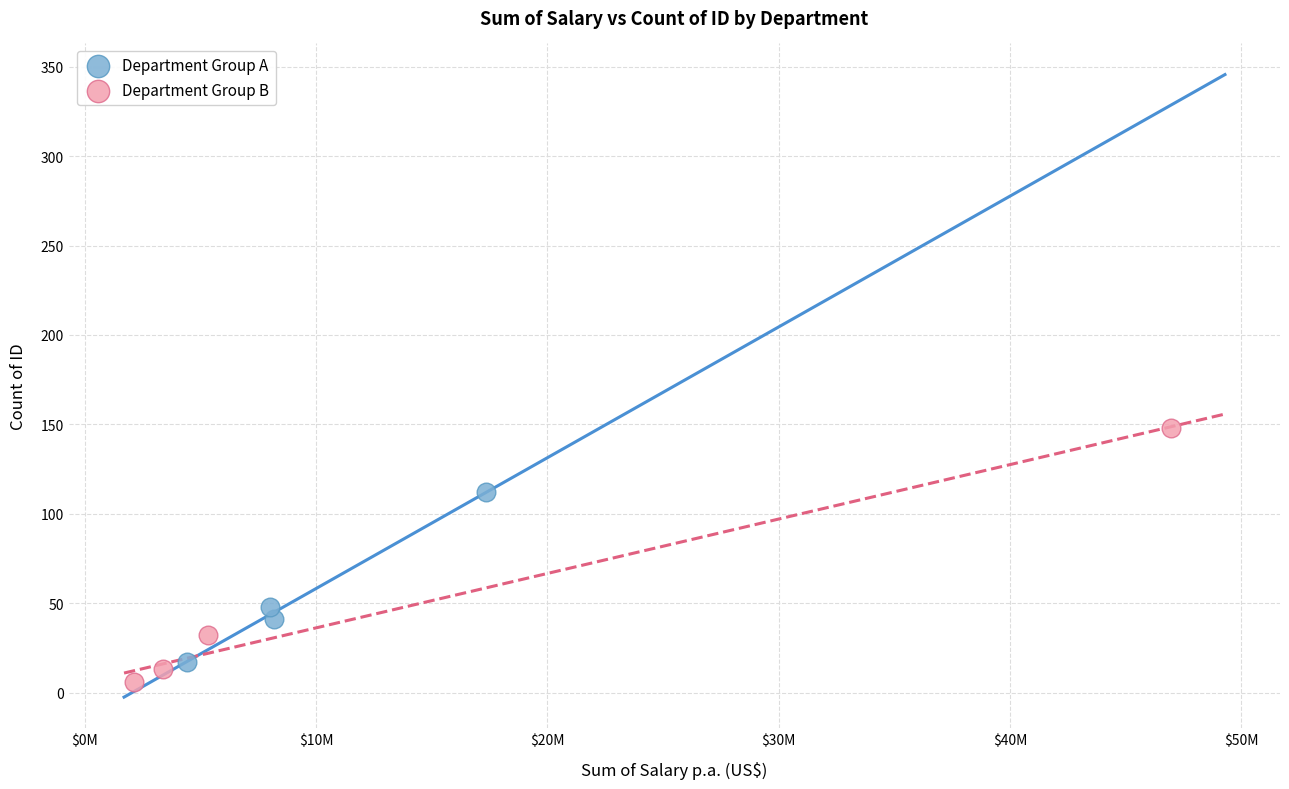

Which series has the widest spread of Y values?

Department Group B